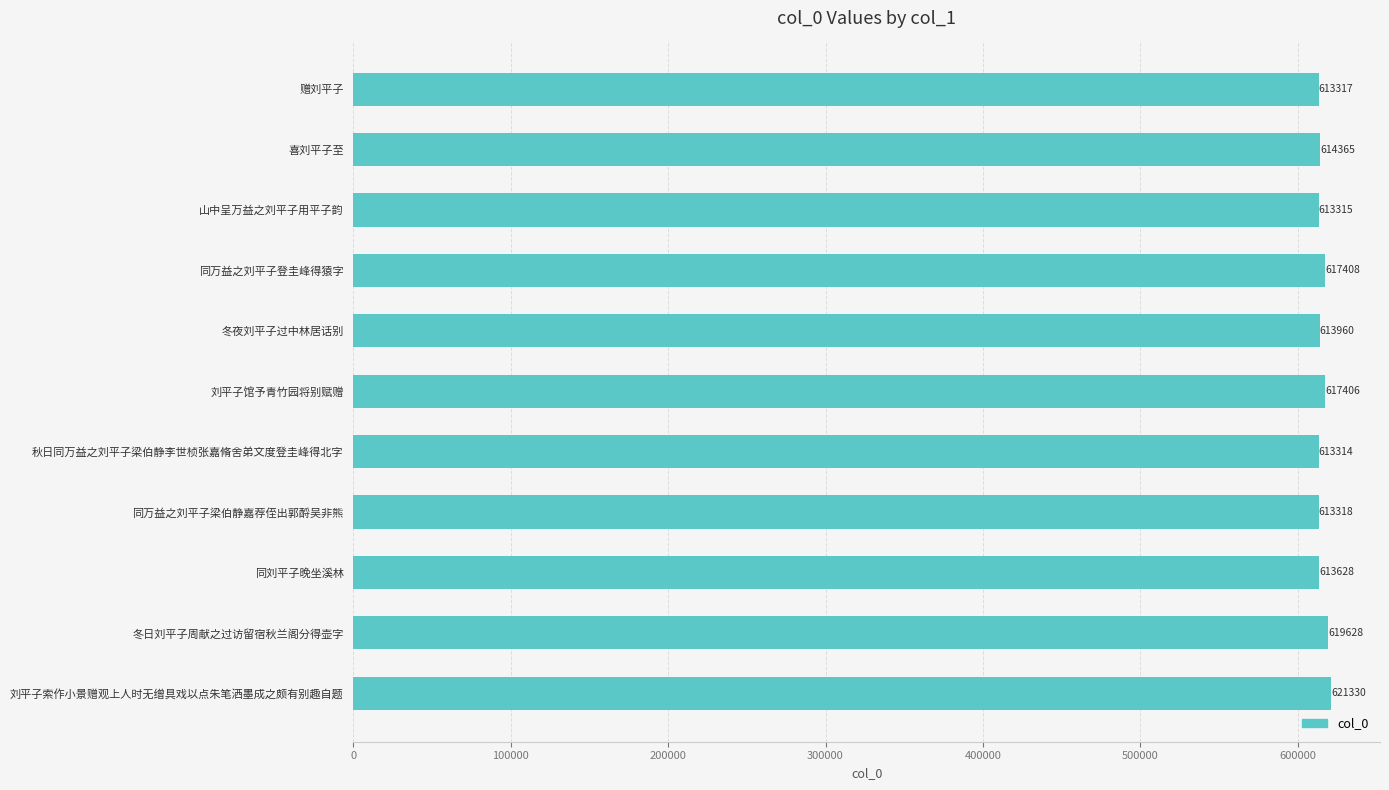

Reading top to bottom, list all the values displayed in this chart.

613317	614365	613315	617408	613960	617406	613314	613318	613628	619628	621330